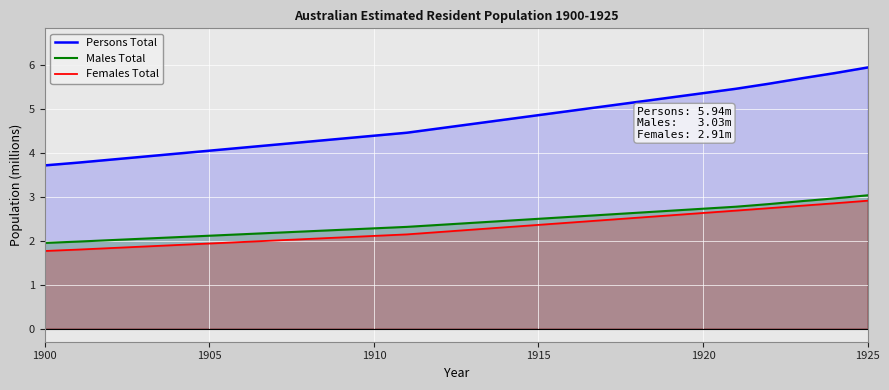

Which series has the largest range (max minus min)?

Persons Total